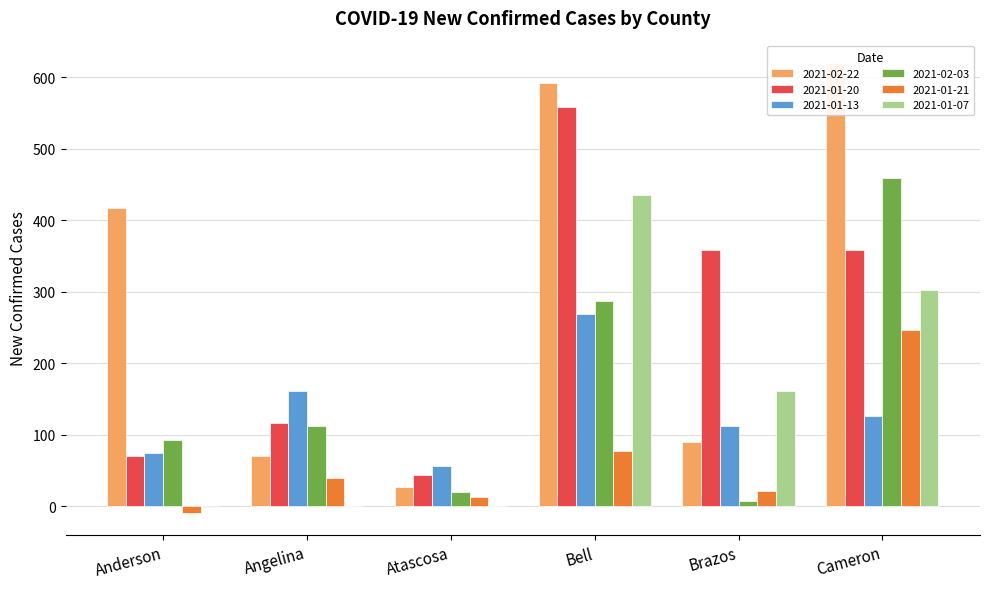

Reading left to right, extract all data points from this chart.

2021-02-22: 417	70	27	592	90	620
2021-01-20: 71	117	44	559	359	359
2021-01-13: 75	161	56	269	112	126
2021-02-03: 93	112	20	287	7	459
2021-01-21: -9	40	13	77	22	247
2021-01-07: -1	0	1	436	162	303